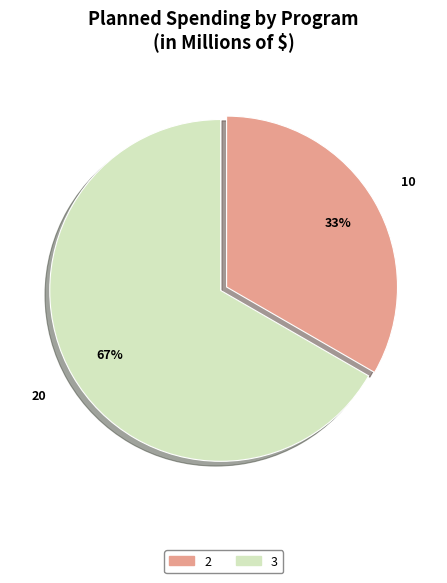

To the nearest percent, what is the average slice percentage?

50%